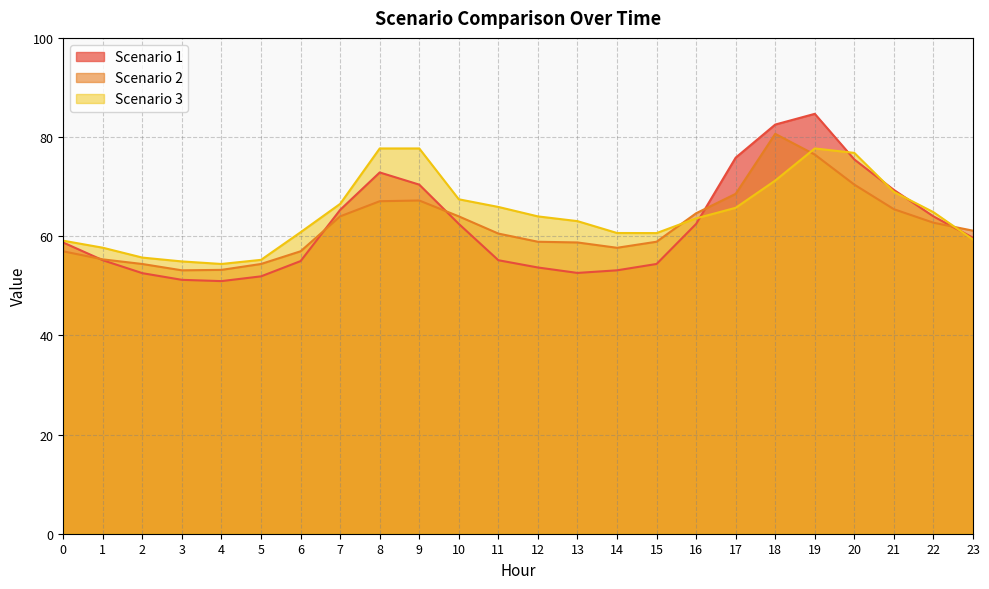

Is the value of Scenario 1 at 15 greater than the value of Scenario 3 at 3?

No